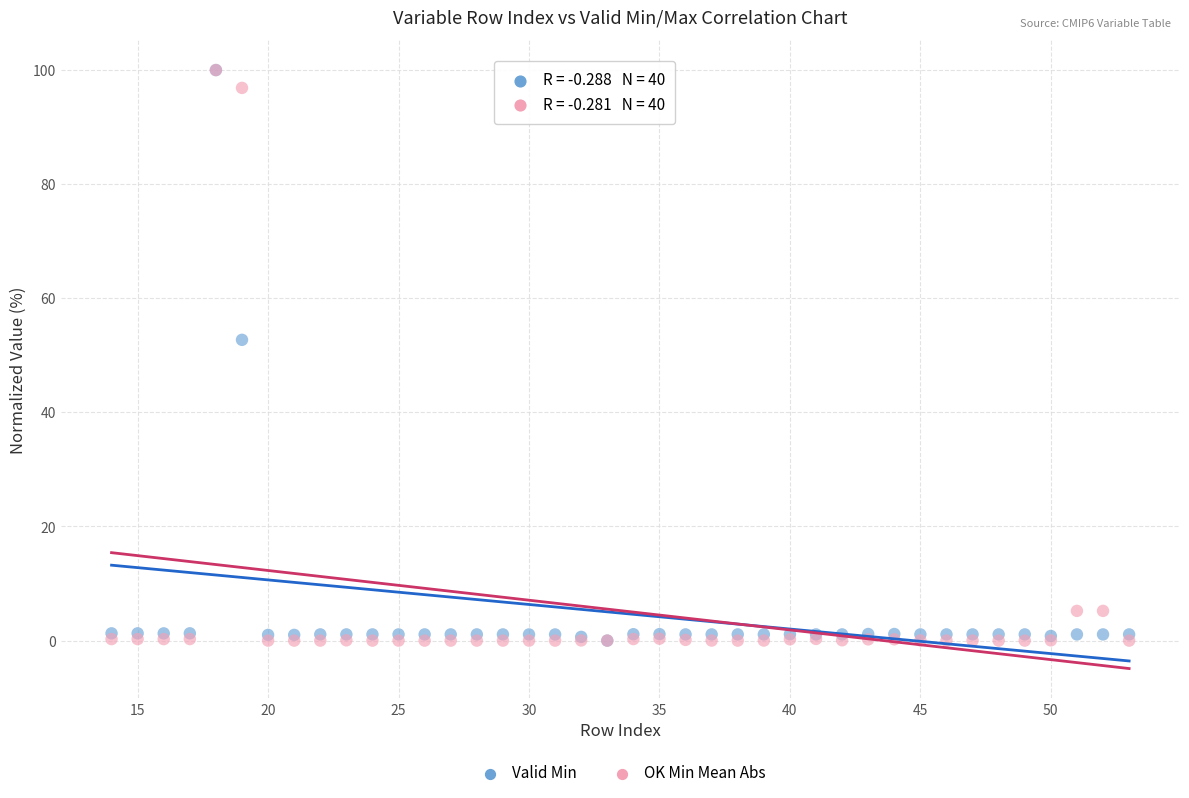

Across all series, what Y value is closest to 50?

52.7